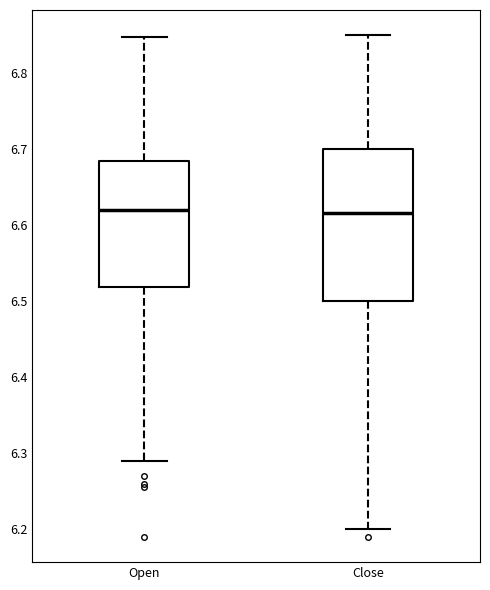

Comparing the boxes themselves (not the whiskers), which one is the tallest?

Close